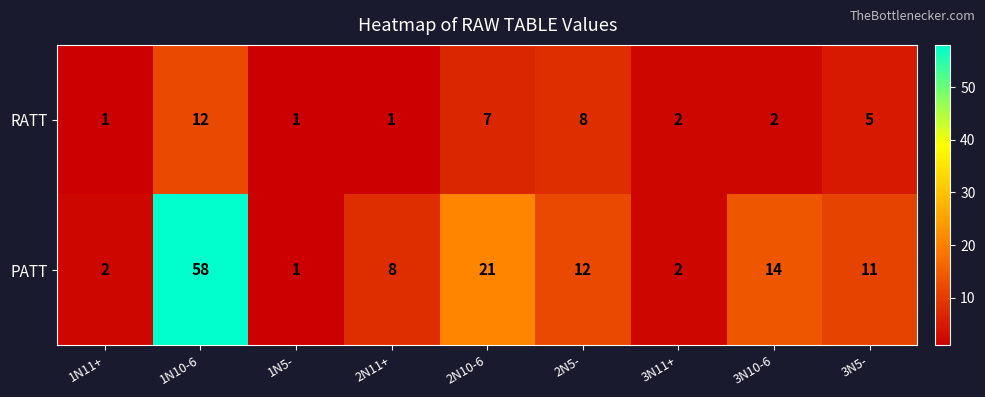

Rank the series by their maximum value, from lowest to highest.

RATT, PATT